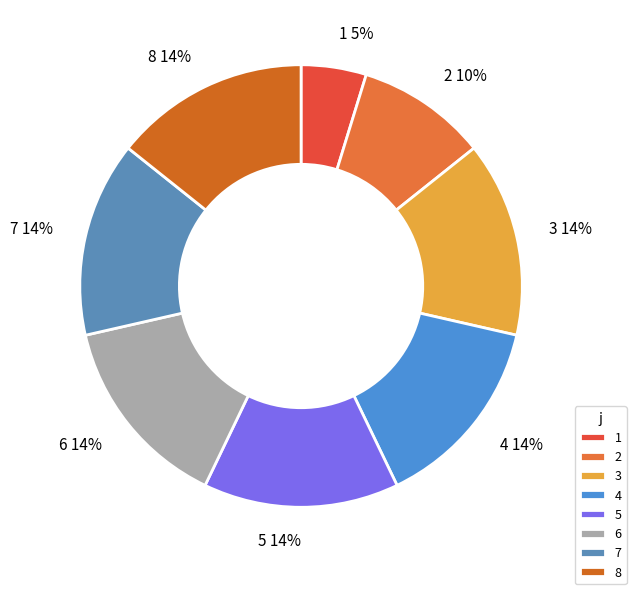

To the nearest percent, what portion does 2 represent?

10%